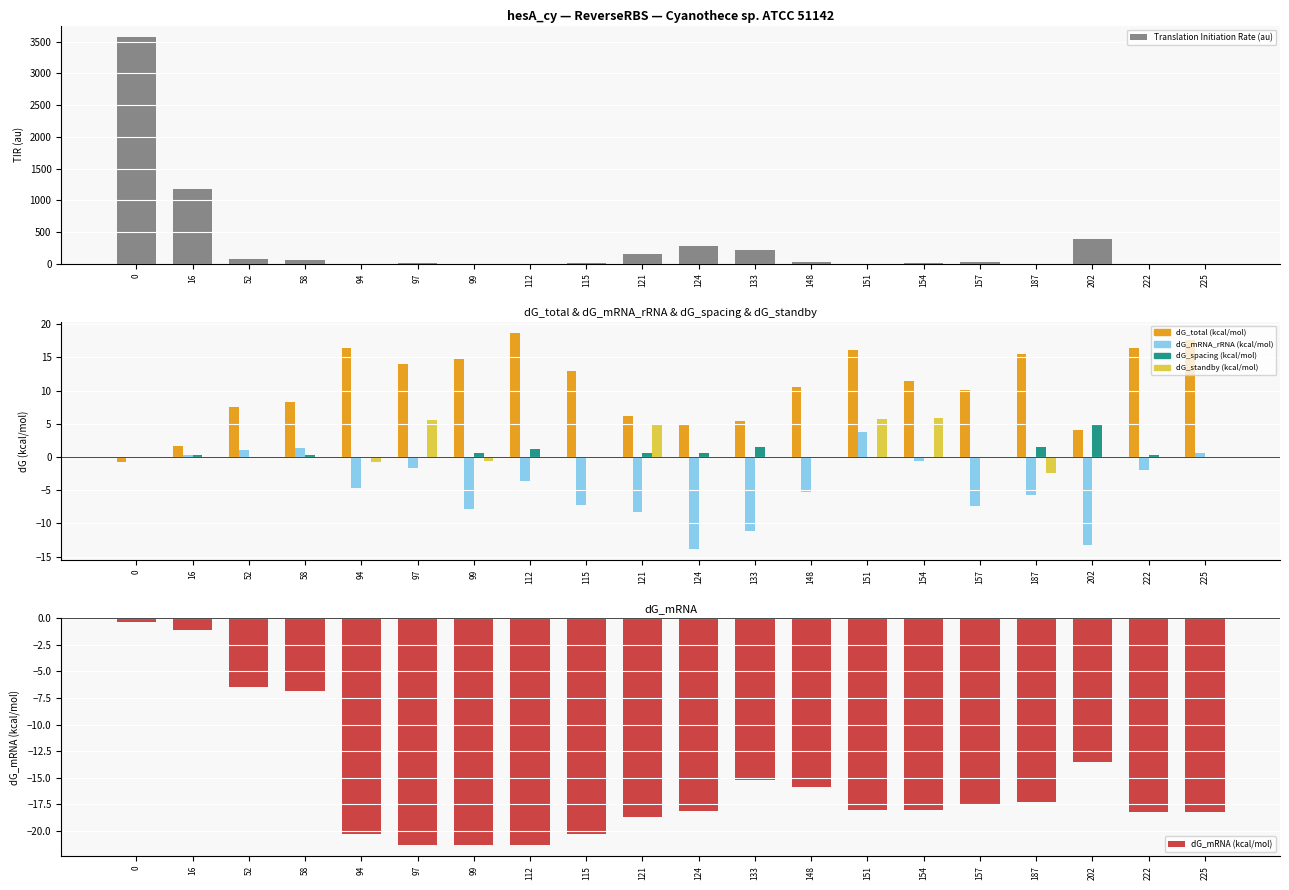

Between 94 and 97, which series saw the biggest shift?

dG_standby (kcal/mol)